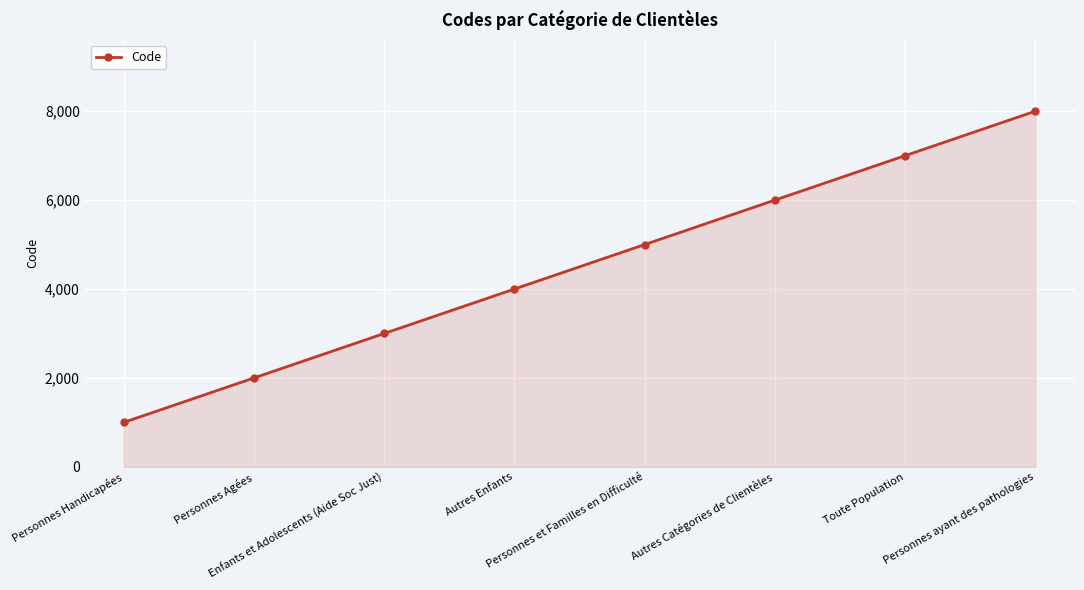

How many lines are shown in the chart?

1